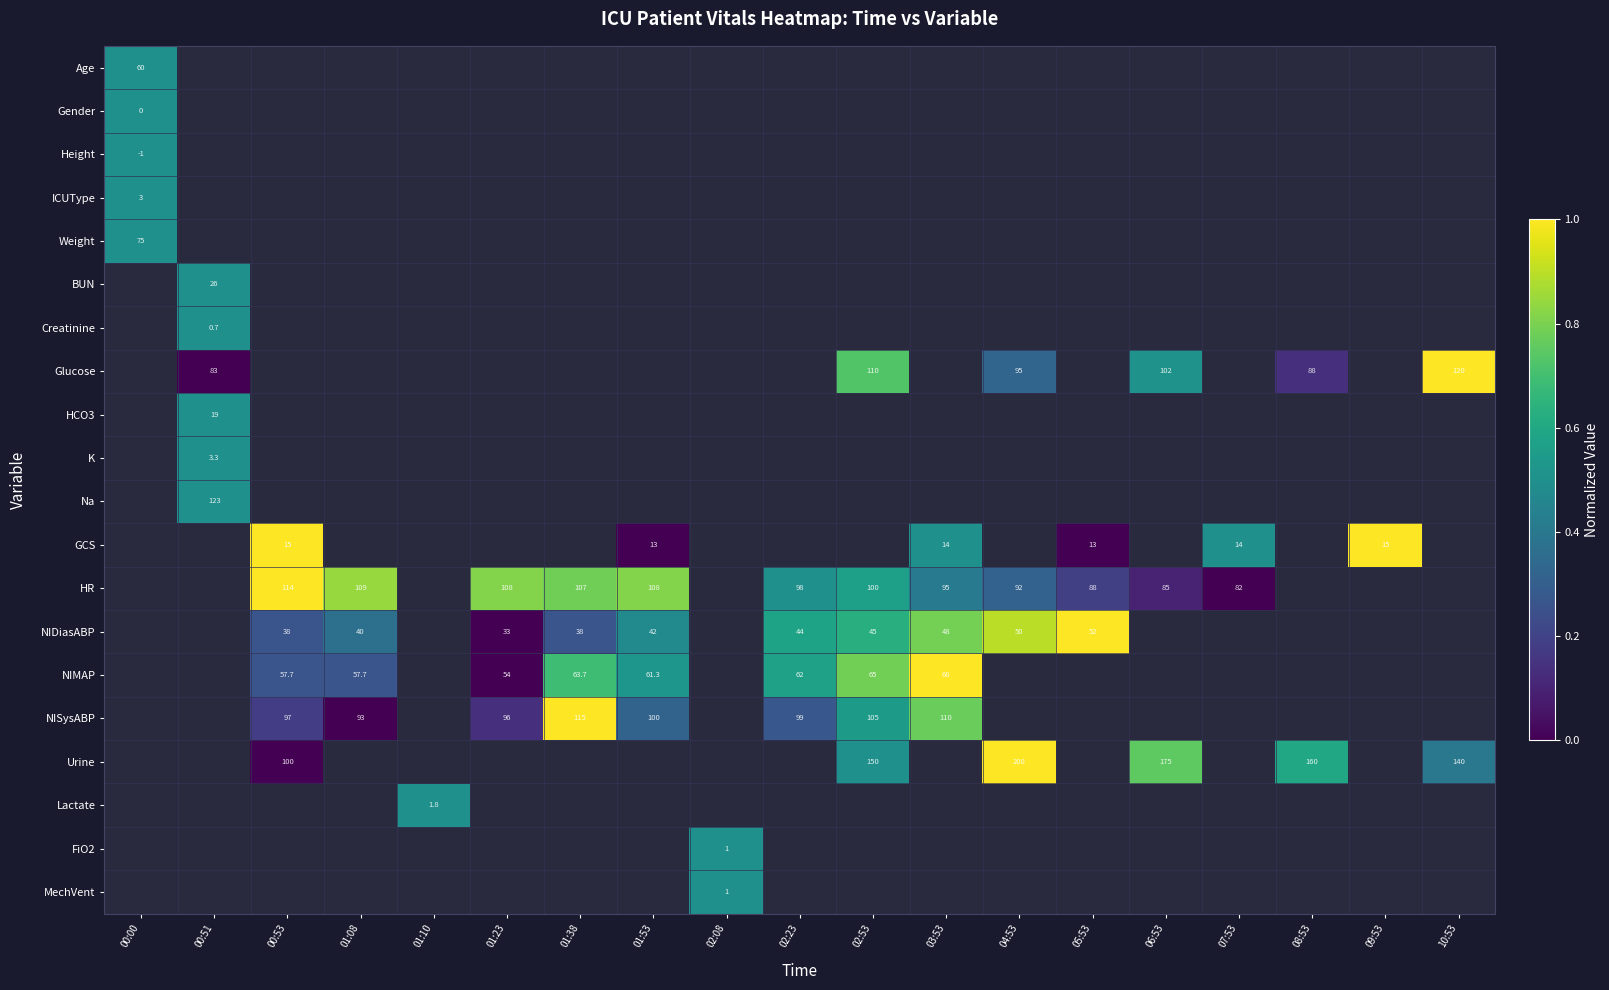

True or false: Urine has a value of 95.0 at 08:53.

False